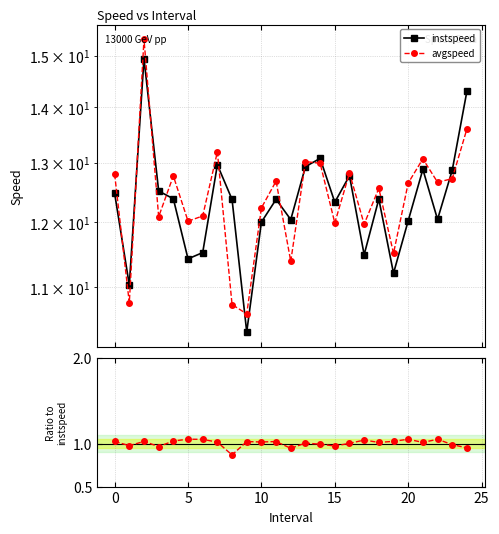

True or false: avgspeed / instspeed and instspeed cross at least once.

False